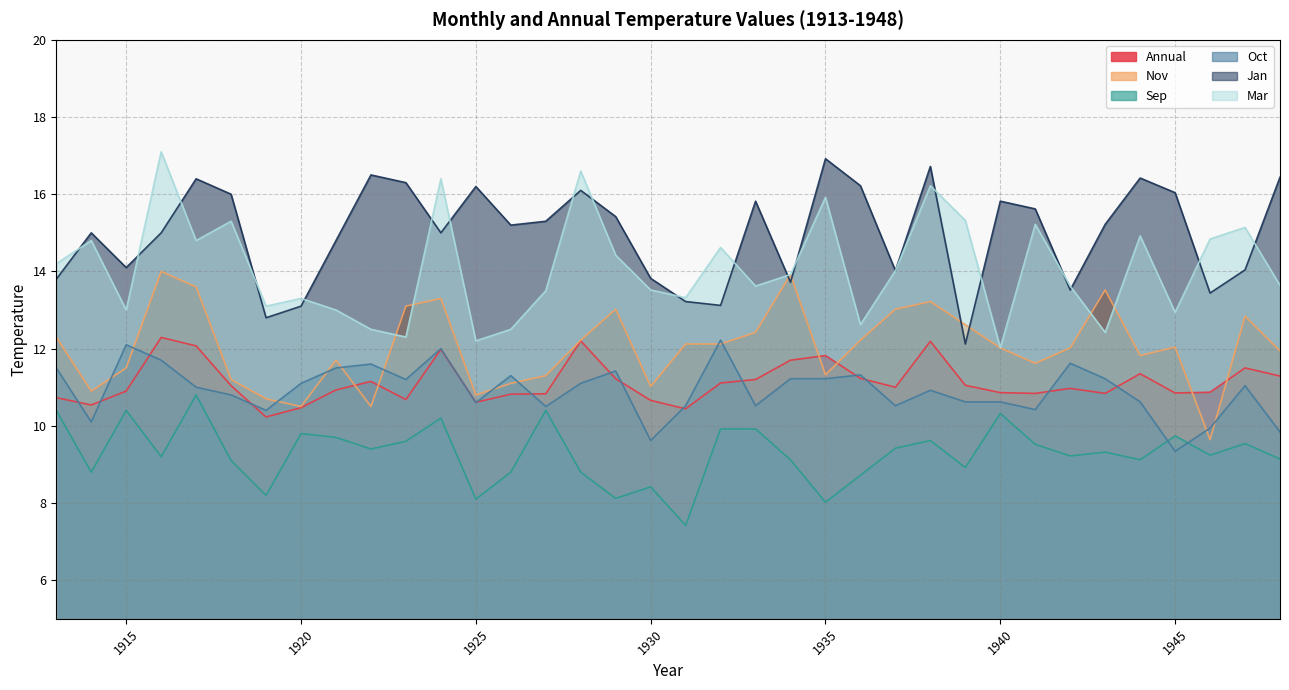

What is the difference between the Mar values at 1946 and 1933?

1.2